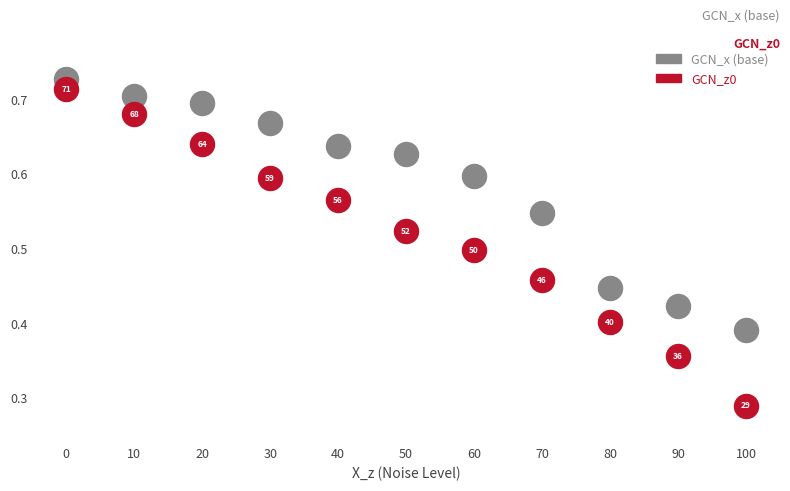

Across all data points, what is the range of X values (max minus min)?

100.0